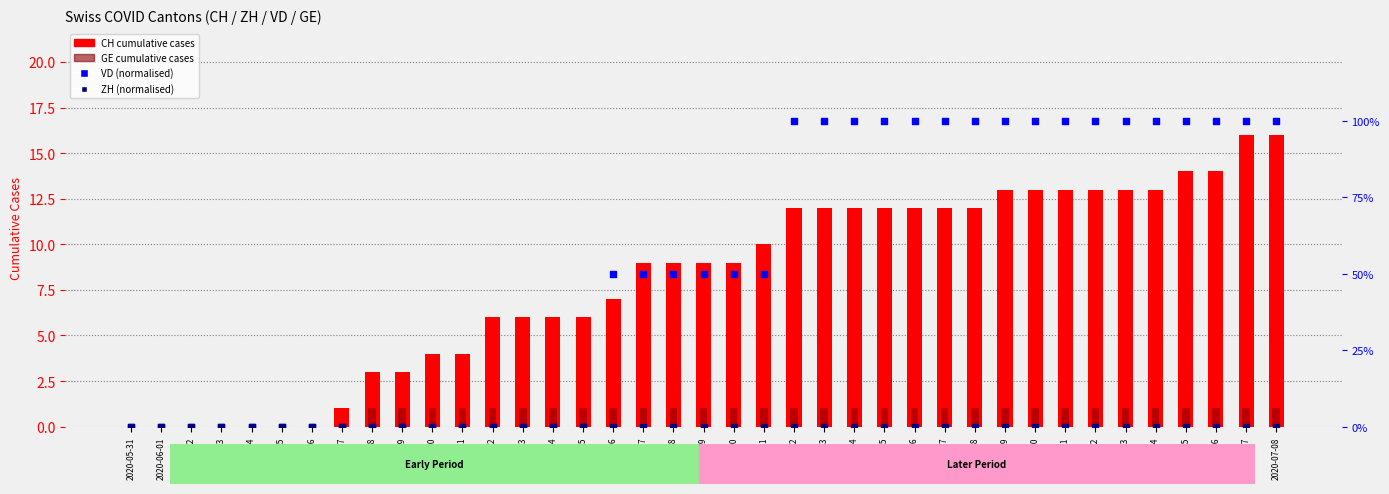

At how many categories does at least one series exceed 39?

23